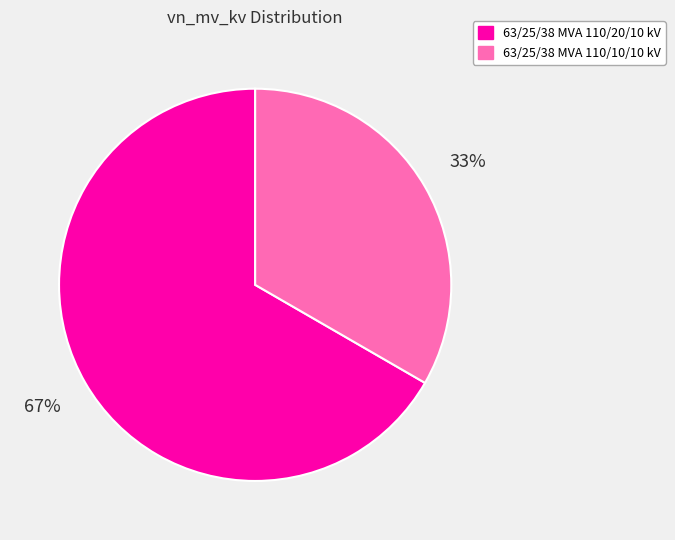

Between 63/25/38 MVA 110/10/10 kV and 63/25/38 MVA 110/20/10 kV, which is larger?

63/25/38 MVA 110/20/10 kV